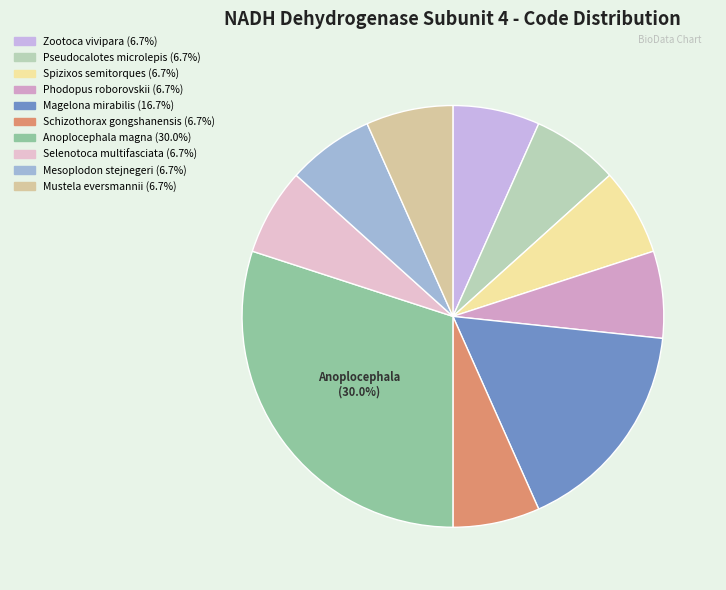

Combined, what portion of the pie is Mustela eversmannii and Schizothorax gongshanensis?

13.3%